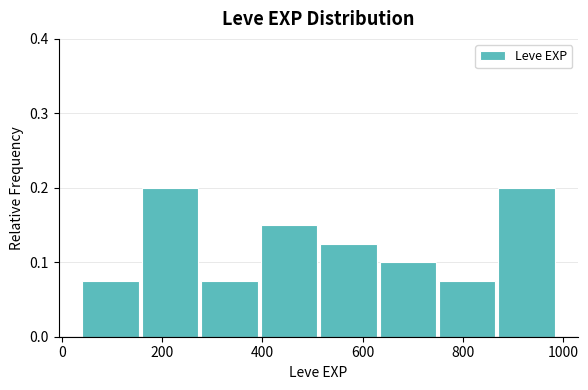

Reading left to right, list every bar in this chart as the range it spans on the x-axis followed by its height. Neither the bar edges nor the heights are printed on the chart, so give them approximately, as read against the axes.

40 to 160: 0.08
160 to 280: 0.20
280 to 400: 0.08
400 to 520: 0.15
520 to 640: 0.13
640 to 760: 0.10
760 to 880: 0.08
880 to 1000: 0.20